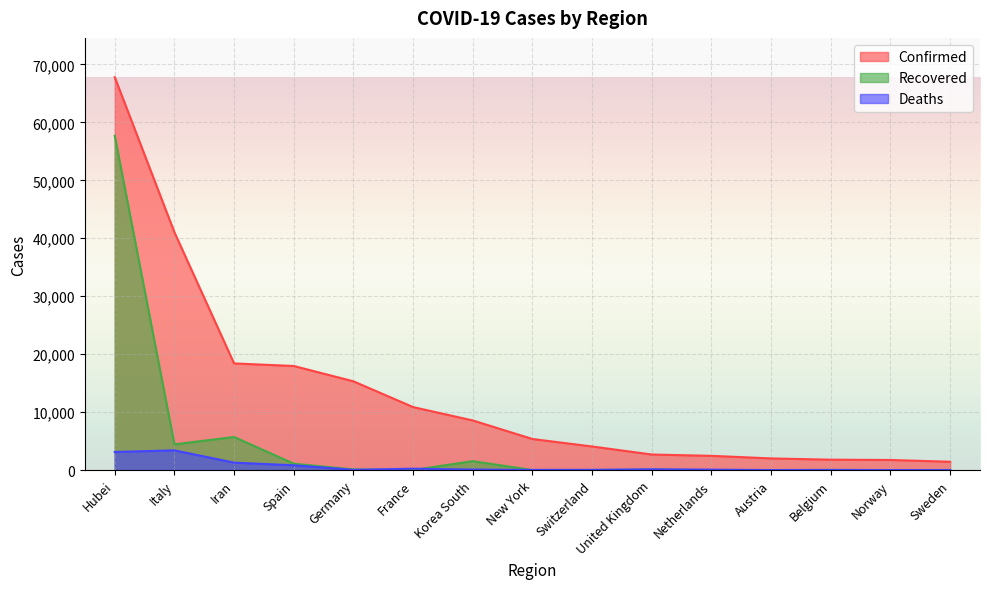

What value does the Confirmed series have at United Kingdom, to the nearest 10?

2690